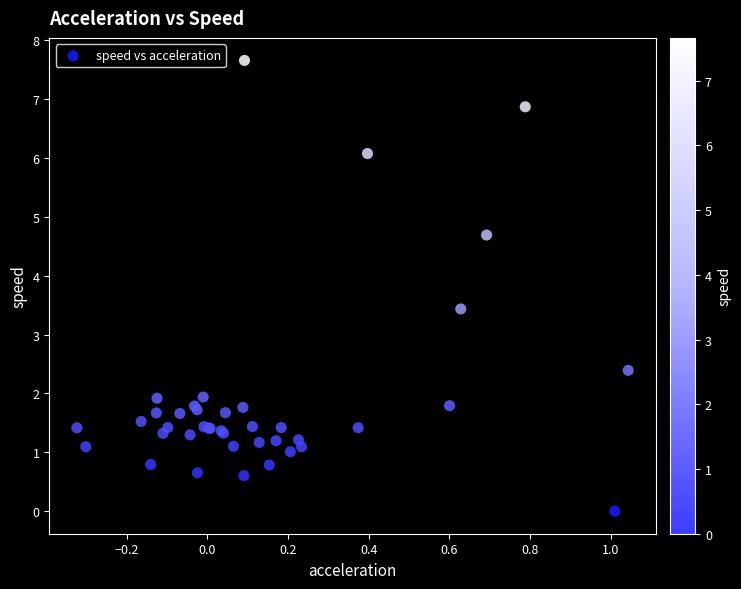

What Y value in the scatter plot is closest to 3?

3.4